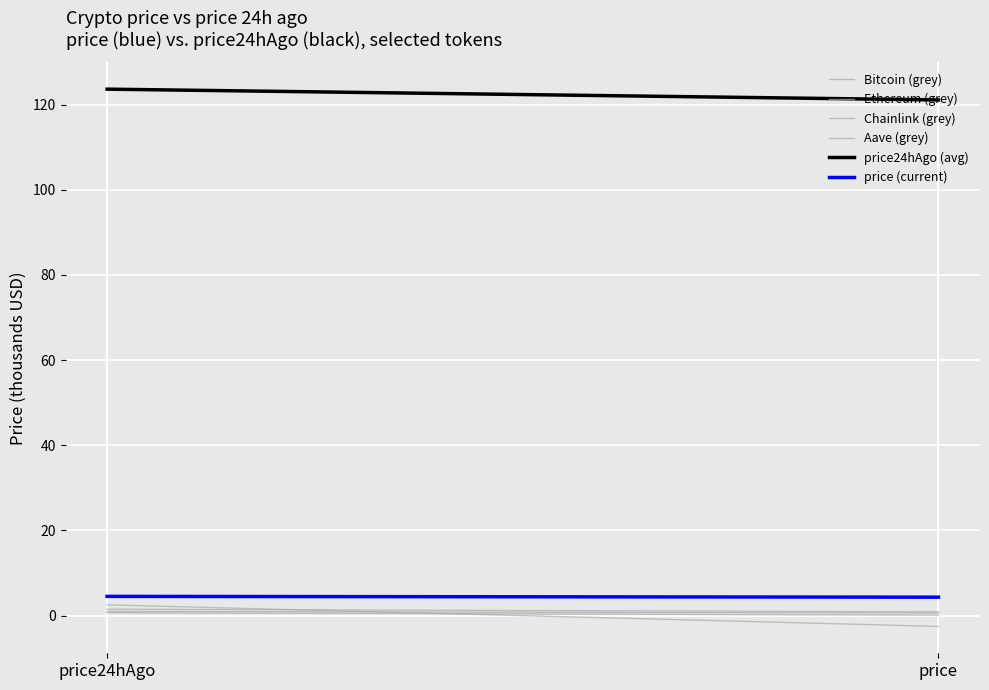

The value of Bitcoin (grey) at price24hAgo is 1.1. True or false?

False